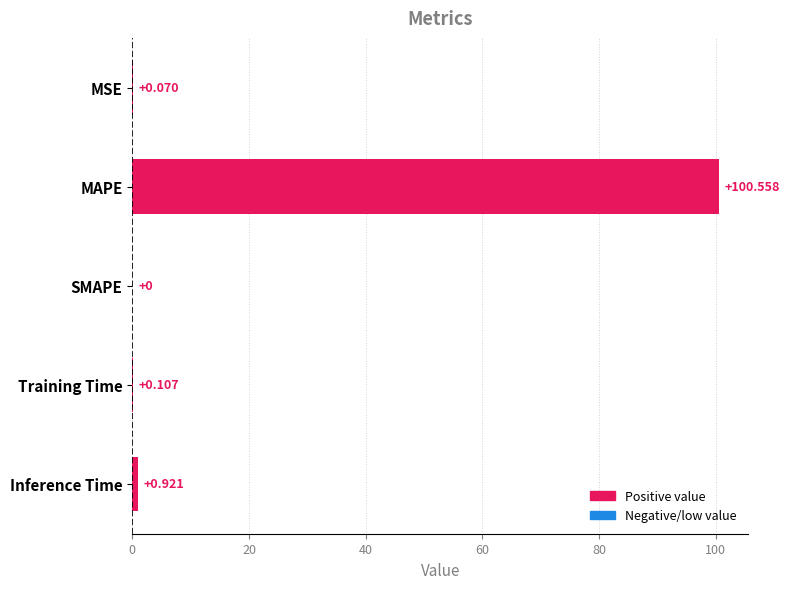

What is the greatest value displayed?

100.6